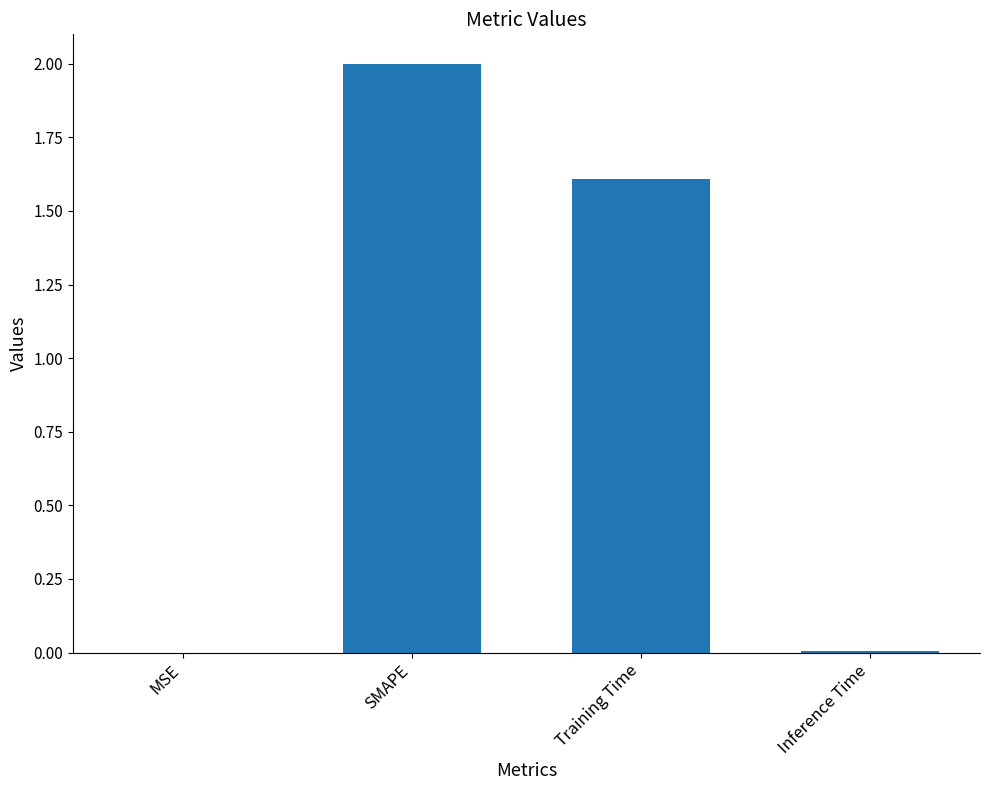

At which category does the chart reach its peak across all series?

SMAPE